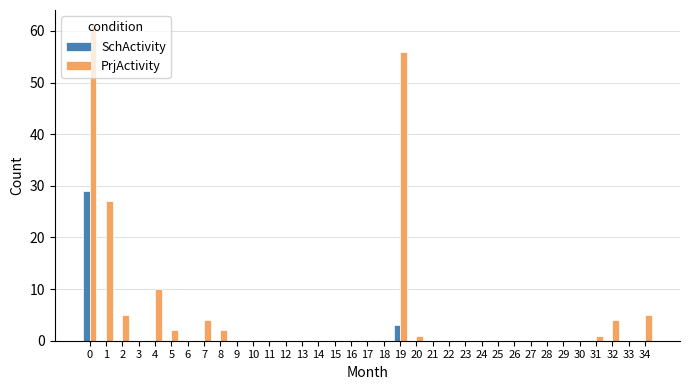

What is the maximum value shown in the chart?

61